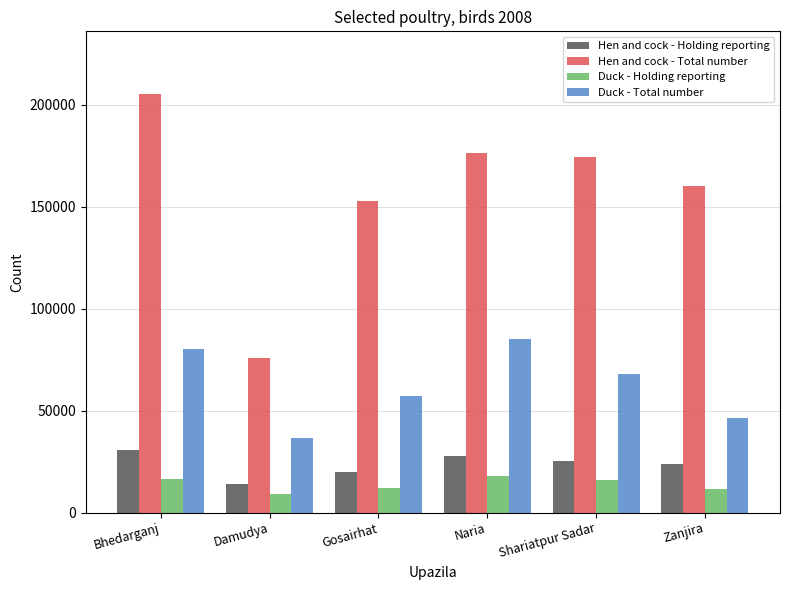

Between Bhedarganj and Zanjira, which series saw the biggest shift?

Hen and cock - Total number